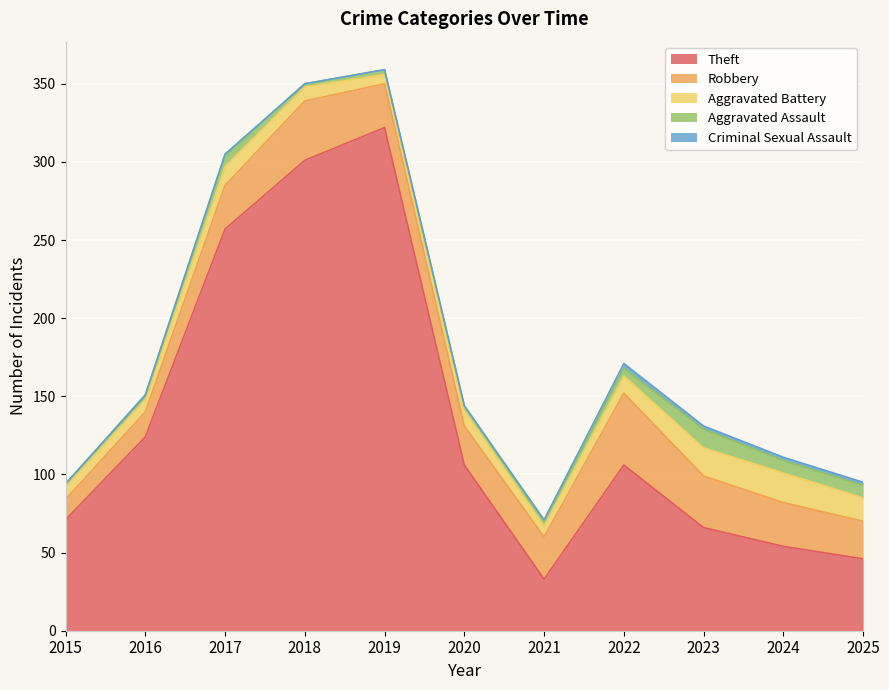

At which label does Criminal Sexual Assault first exceed 1?

2022